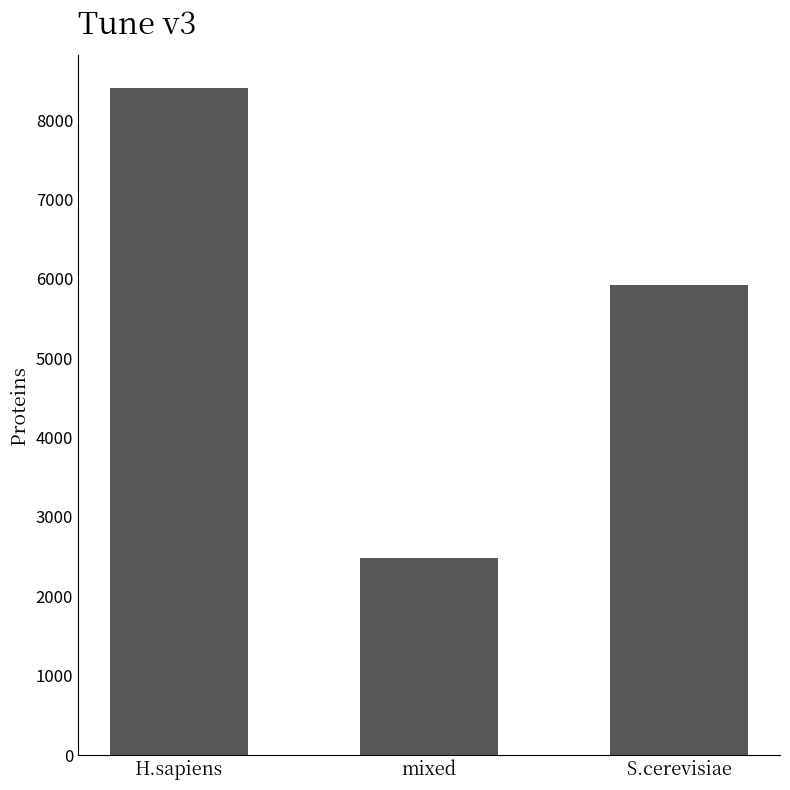

What is the label of the 2nd bar from the left?

mixed